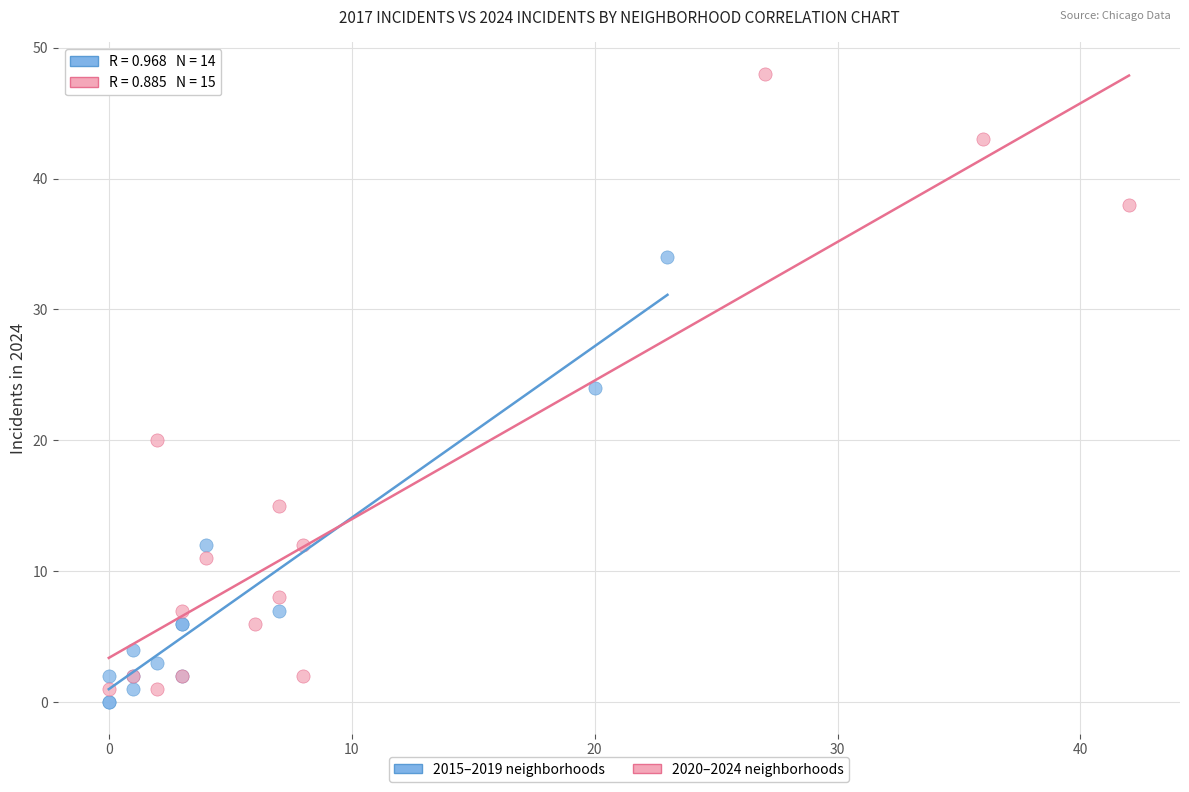

Which series has the largest Y range (max minus min)?

2020–2024 neighborhoods